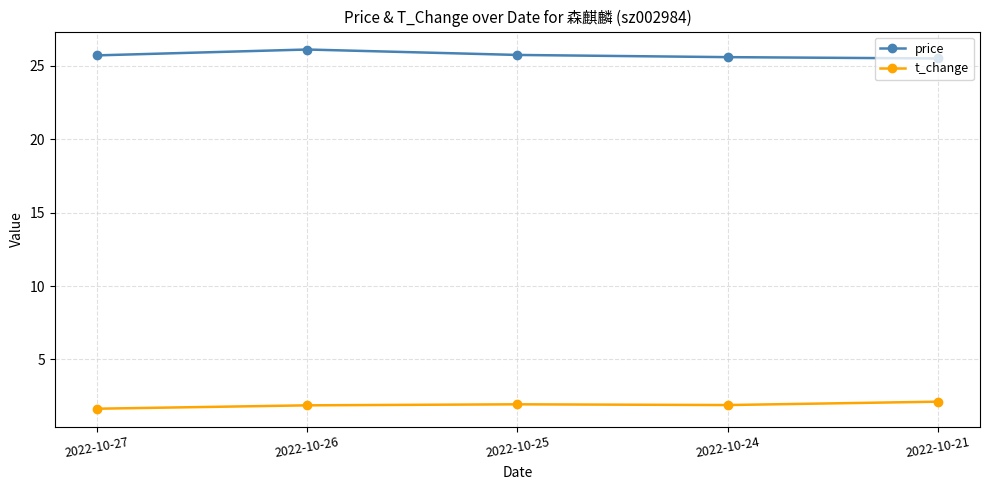

What is the average value of the t_change series?

1.9